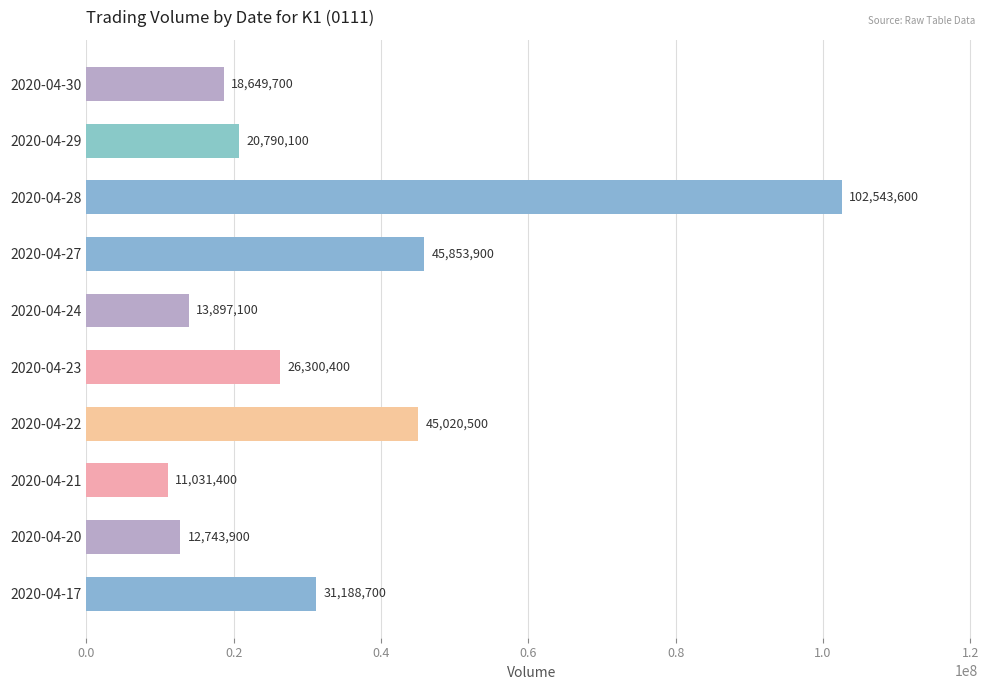

What is the change in value from 2020-04-23 to 2020-04-30?

-7650700